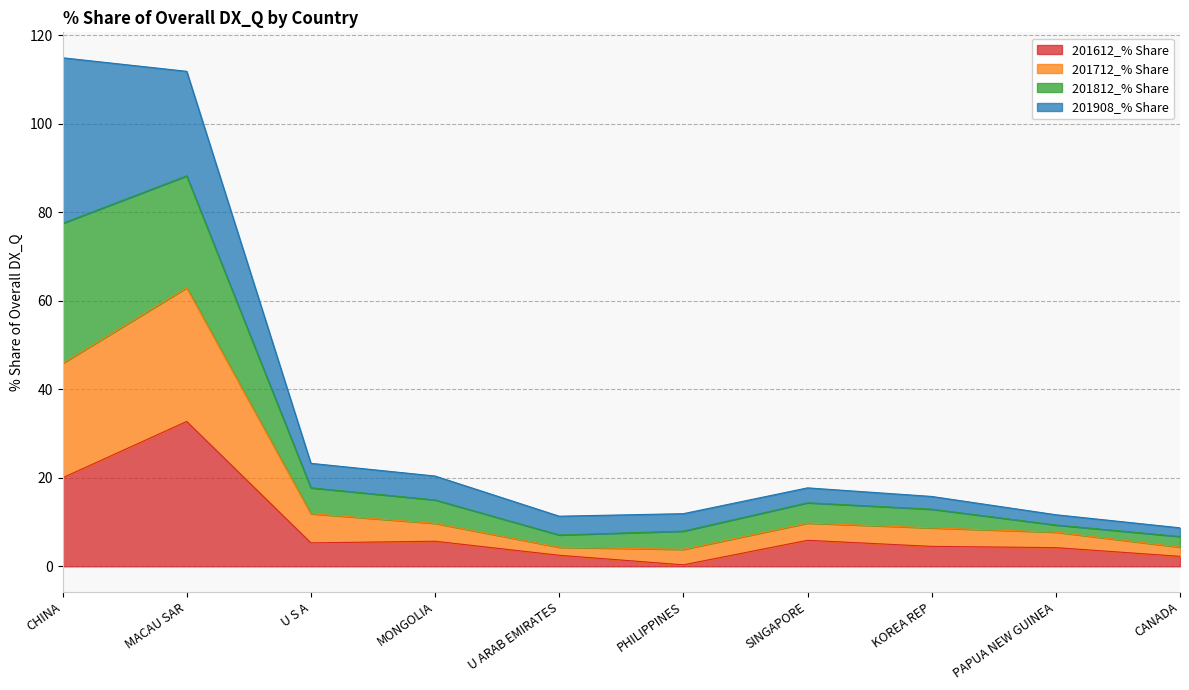

What is the minimum value for 201612_% Share?

0.3